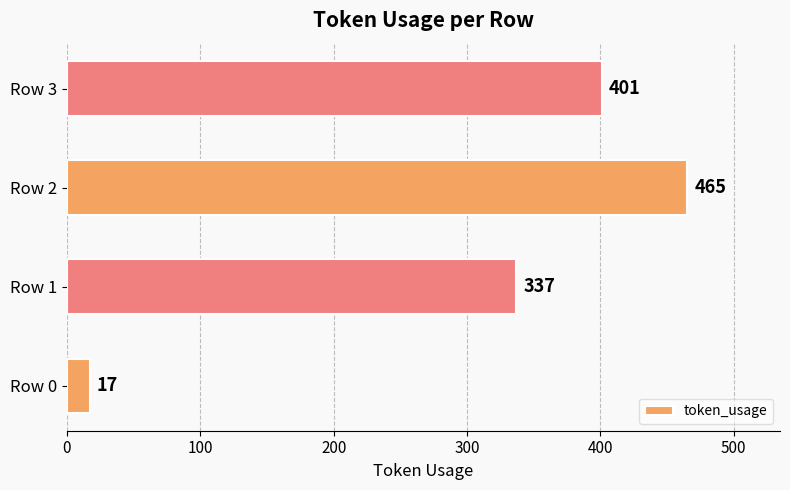

What is the smallest value displayed?

17